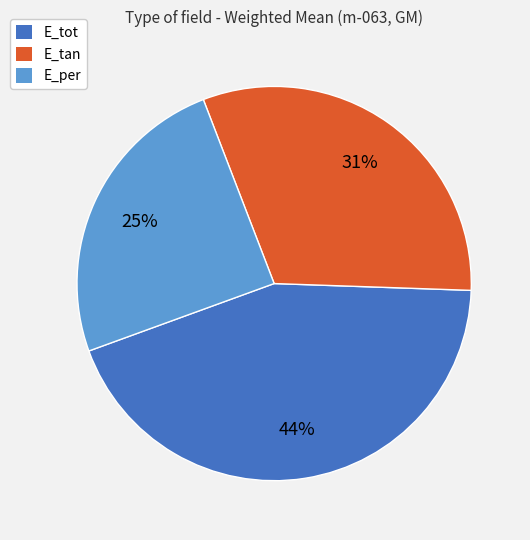

Does E_per account for over 50% of the chart?

No